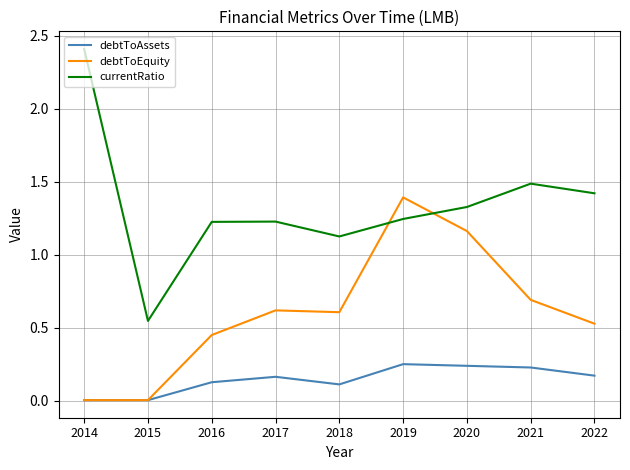

The value of debtToAssets at 2015 is 0.0. True or false?

True